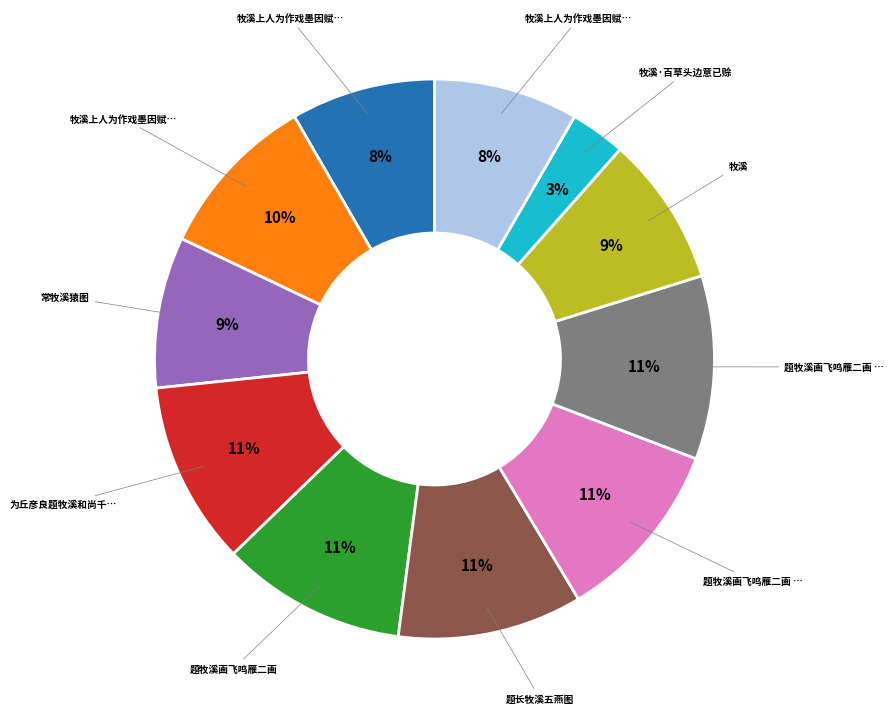

Is there a majority slice in this chart?

No